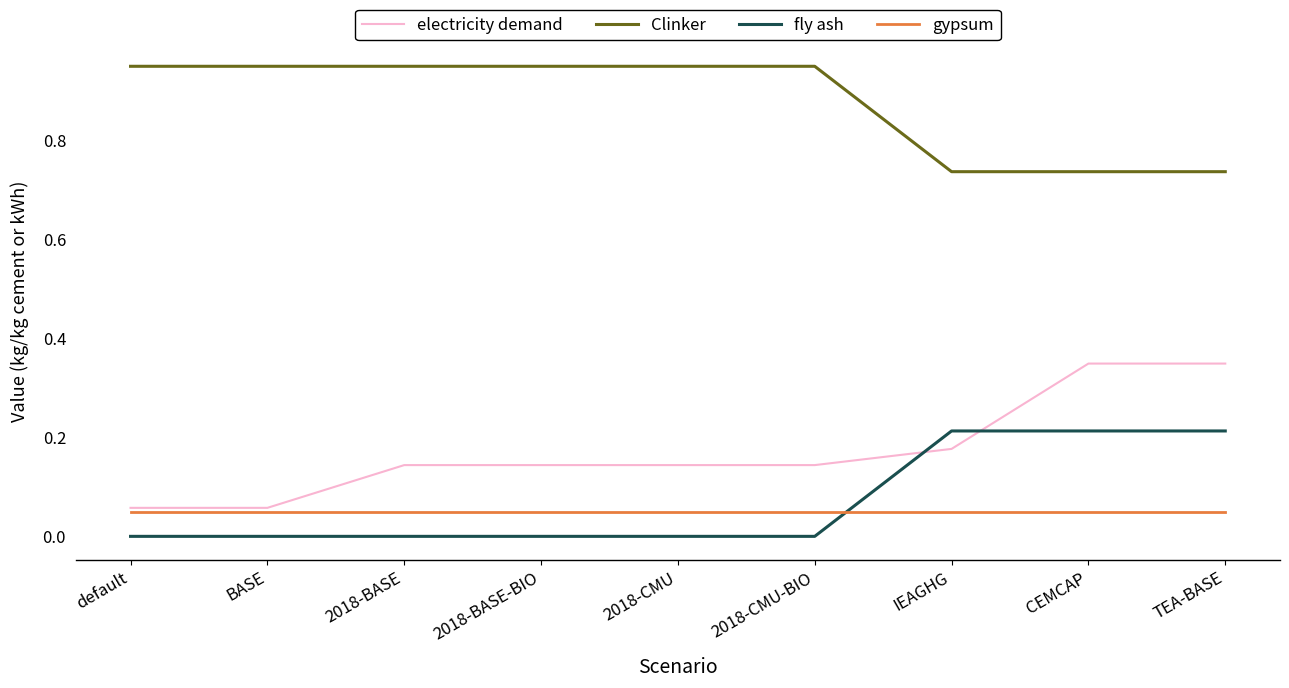

At how many categories does at least one series exceed 0?

9